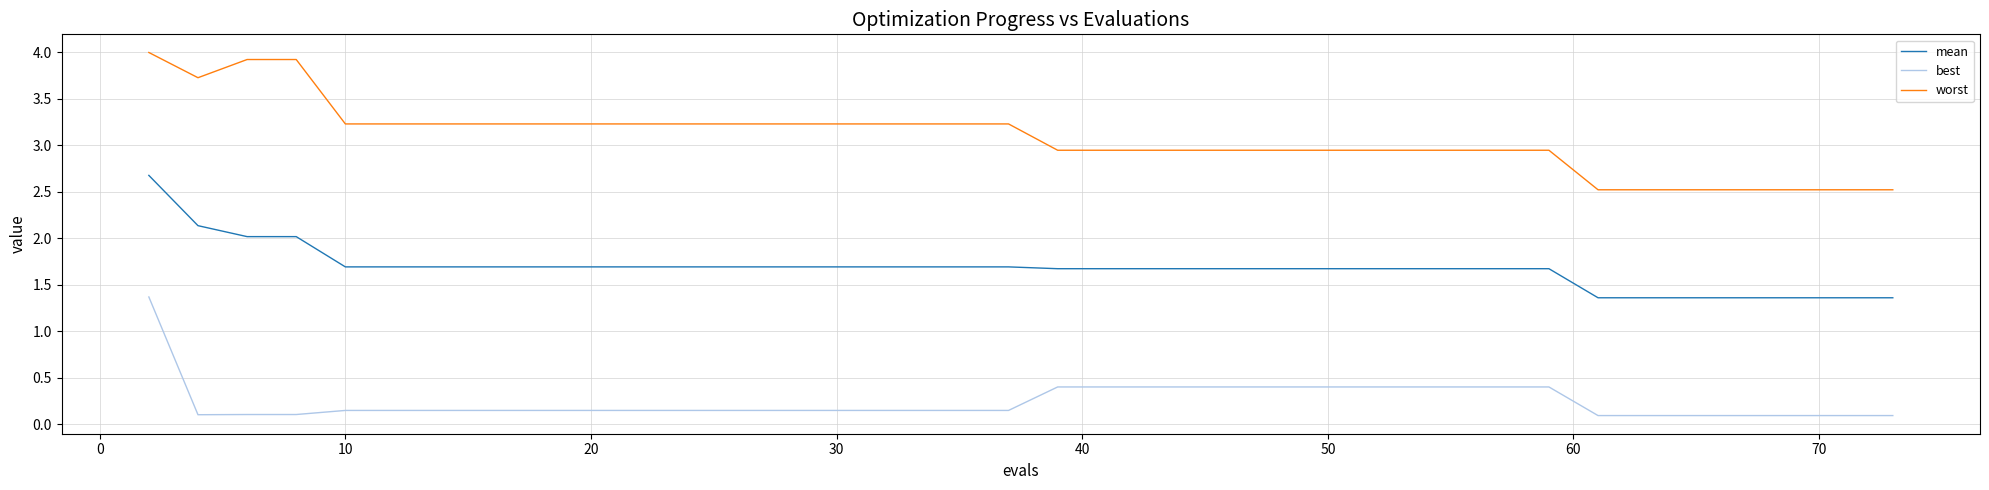

Which series has the largest total across all categories?

worst